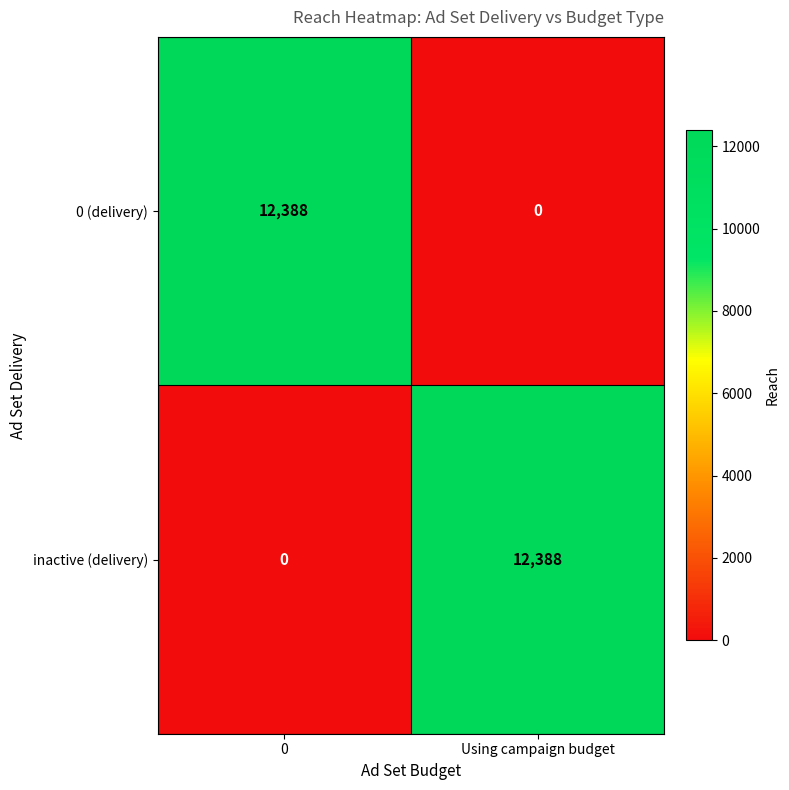

What is the spread (max minus min) of values at 0?

12388